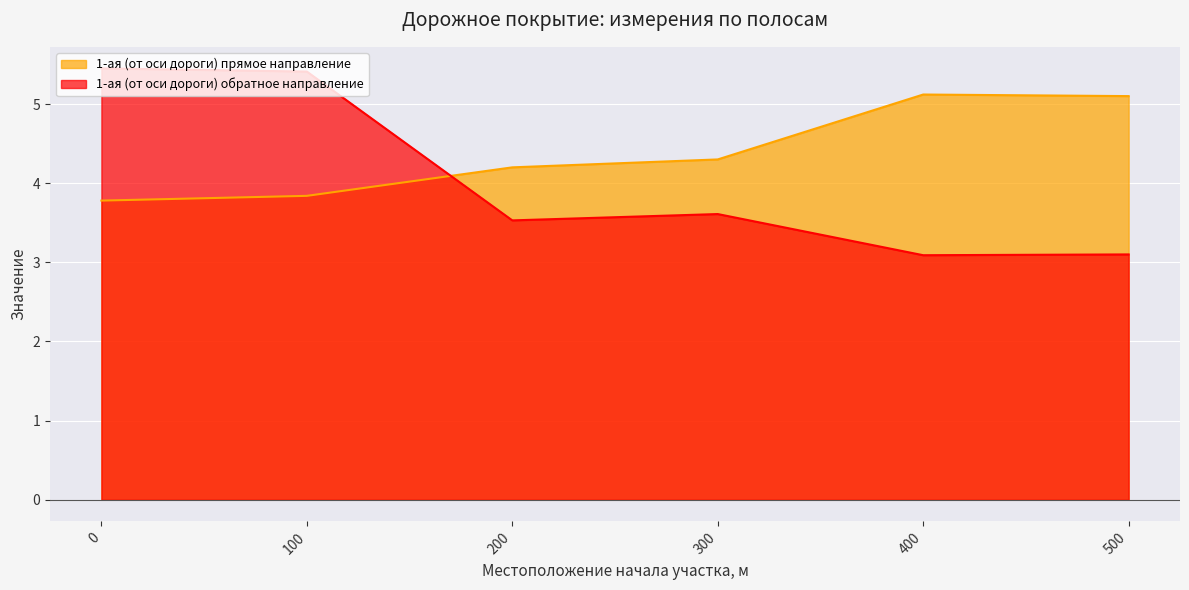

The value of 1-ая (от оси дороги) прямое направление at 100 is 1.6. True or false?

False